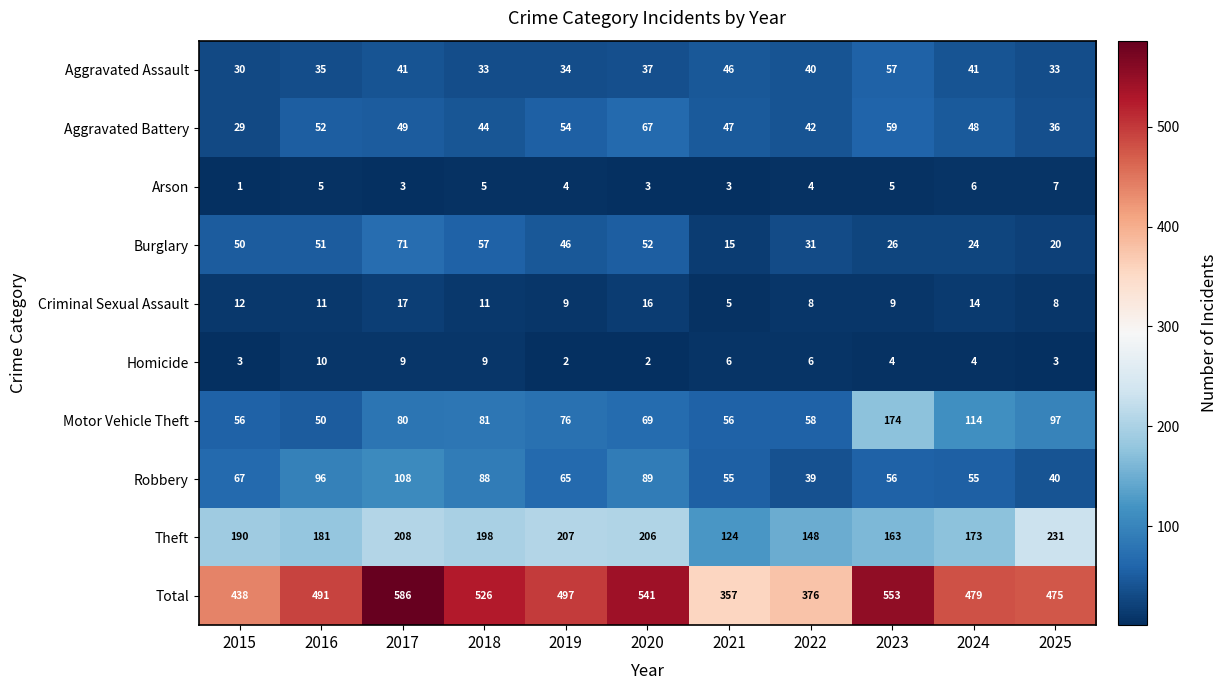

Which category has the highest value in the Arson series?

2025